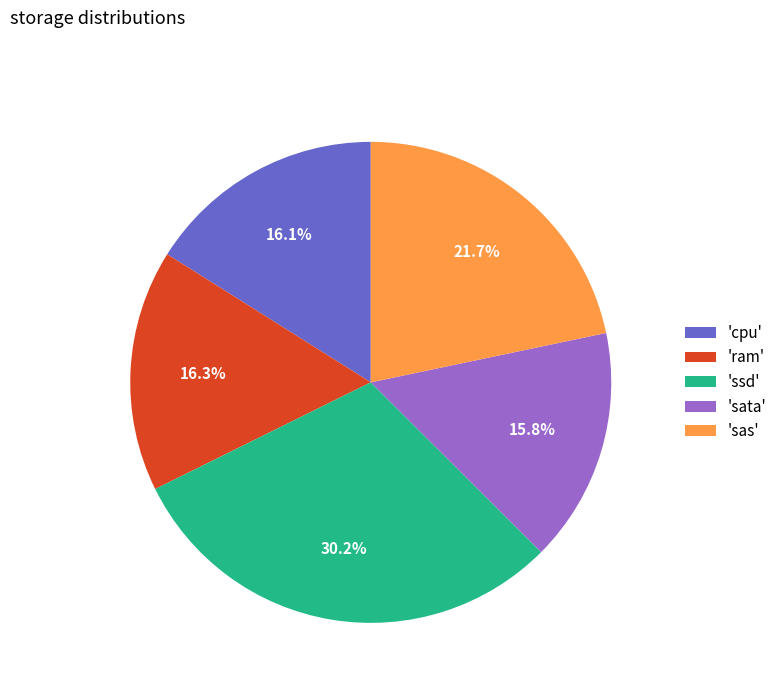

How many slices are in this pie chart?

5